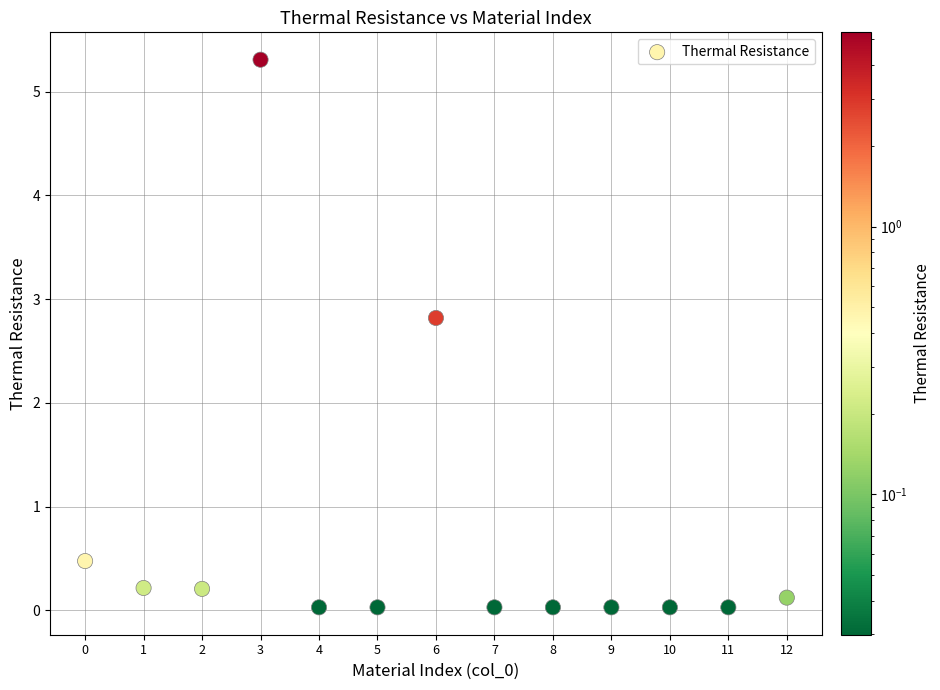

What is the range of Y values (max minus min)?

5.3